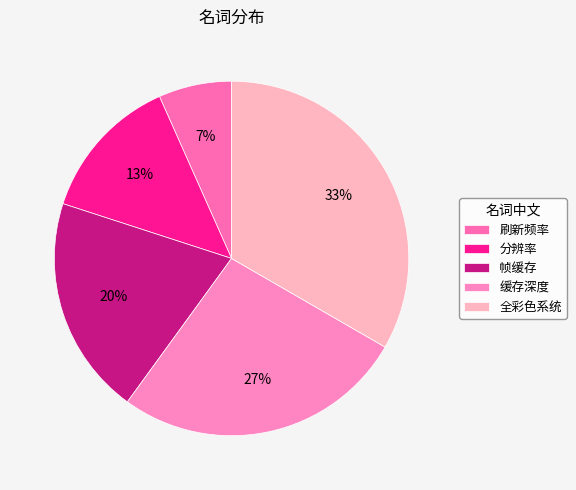

Does 缓存深度 account for over 50% of the chart?

No